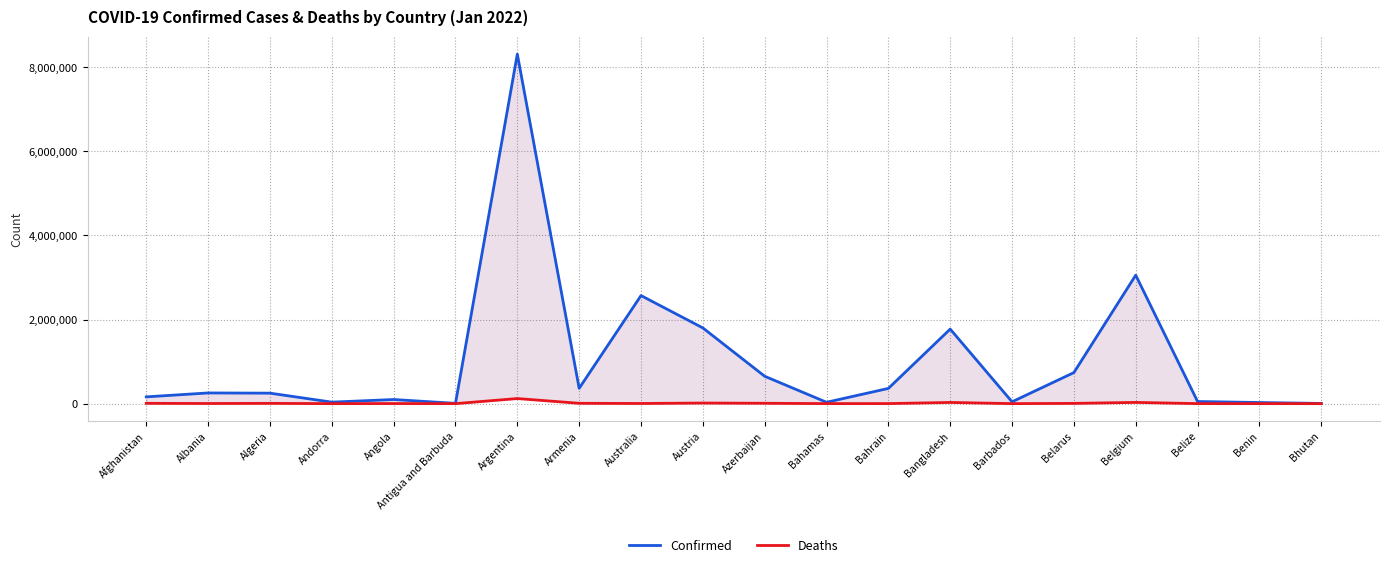

At which label does Deaths first exceed 3718?

Afghanistan